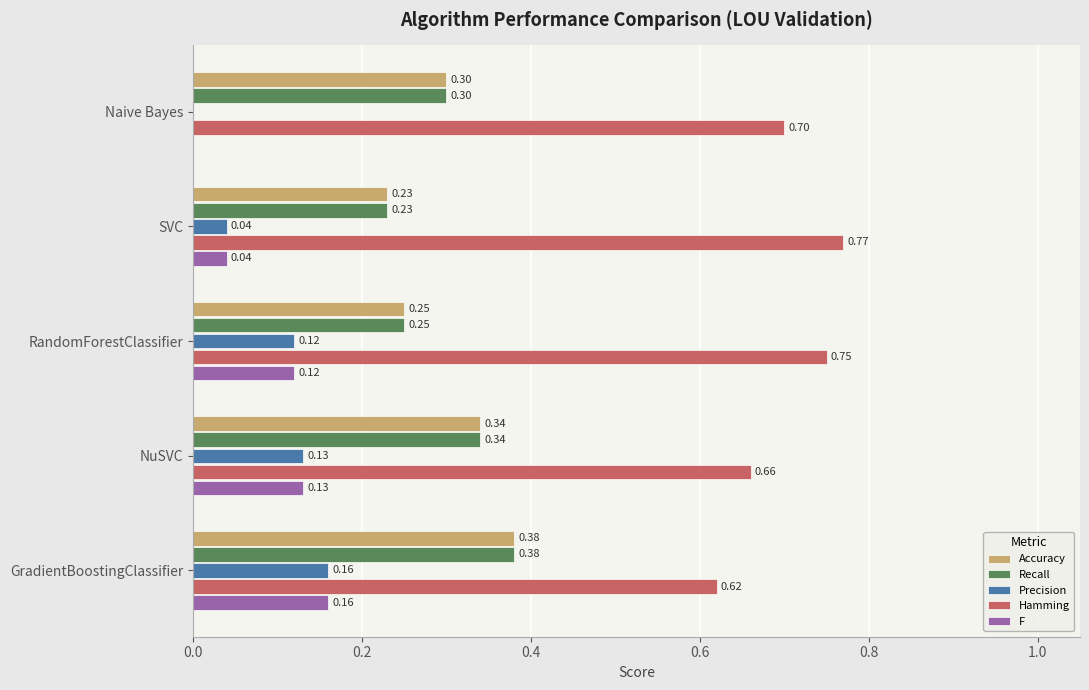

Which label corresponds to the largest value in the chart?

SVC